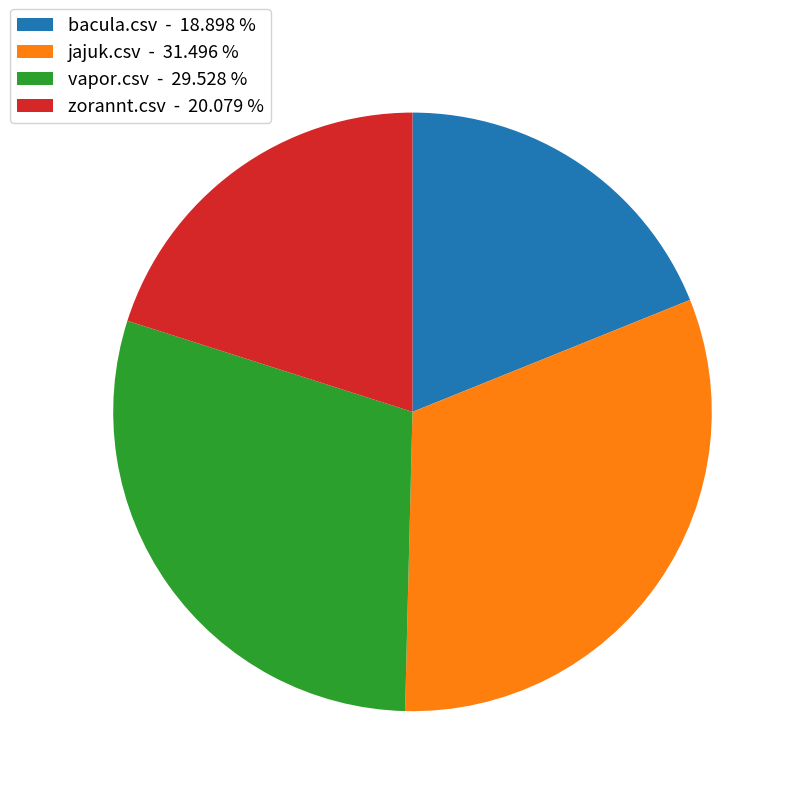

Rank the categories by value from lowest to highest.

bacula.csv, zorannt.csv, vapor.csv, jajuk.csv